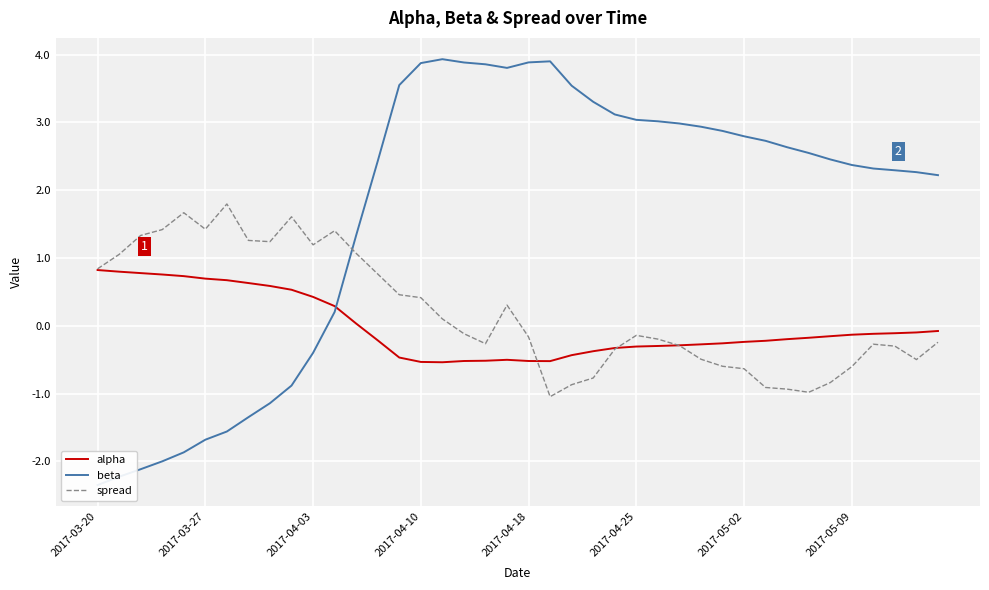

The value of beta at 18 is 3.9. True or false?

True